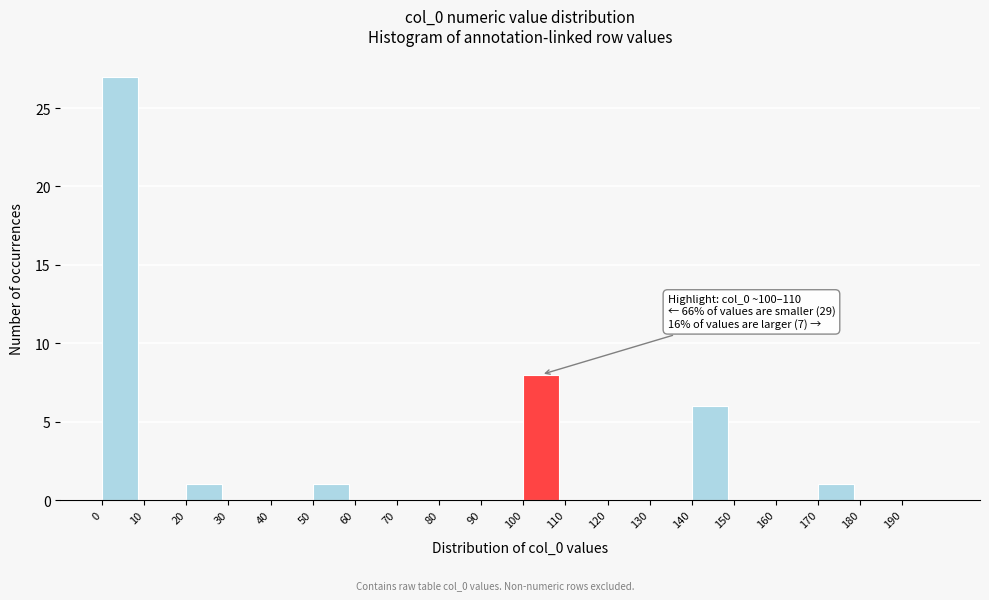

Which range on the x-axis has the tallest bar?

0 to 10